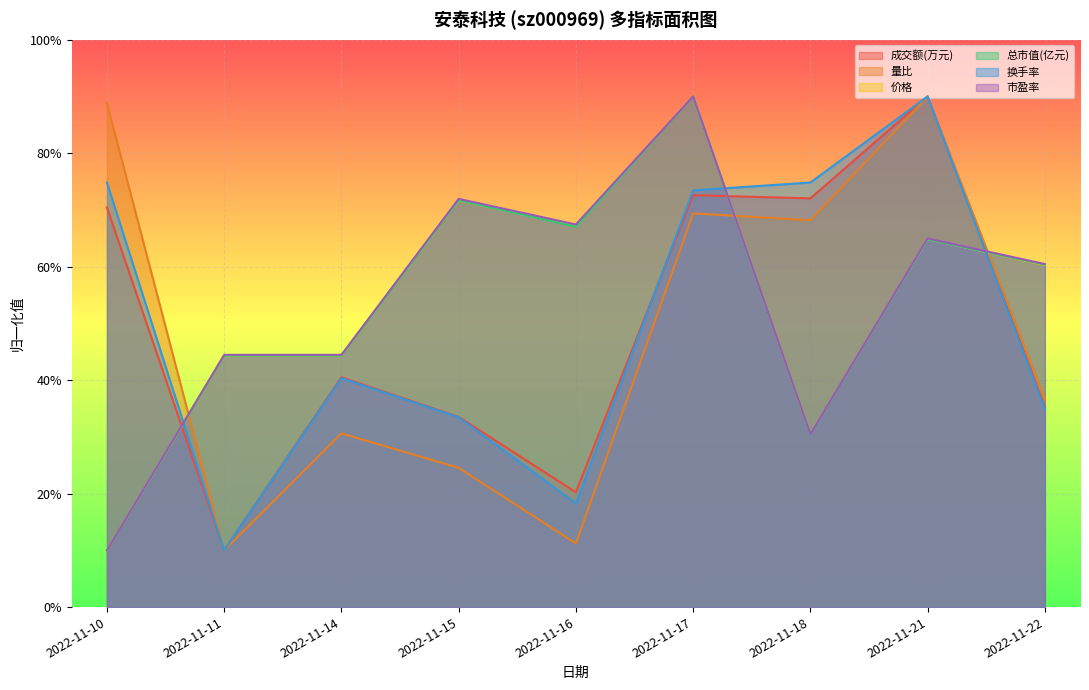

How many interior local valleys does the 总市值(亿元) series have?

2